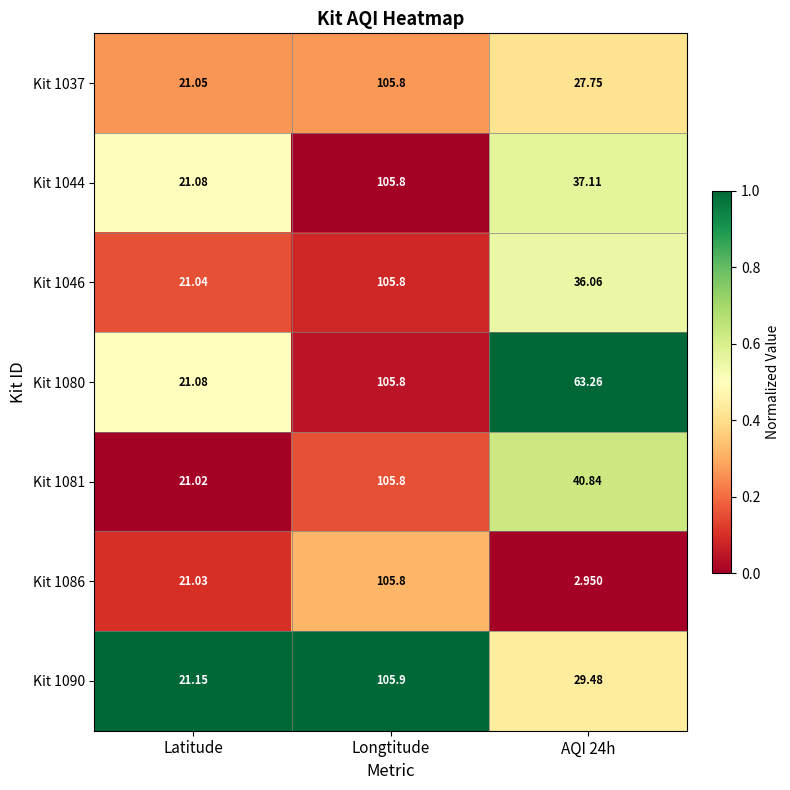

At which label does Kit 1081 first exceed 40?

Longtitude